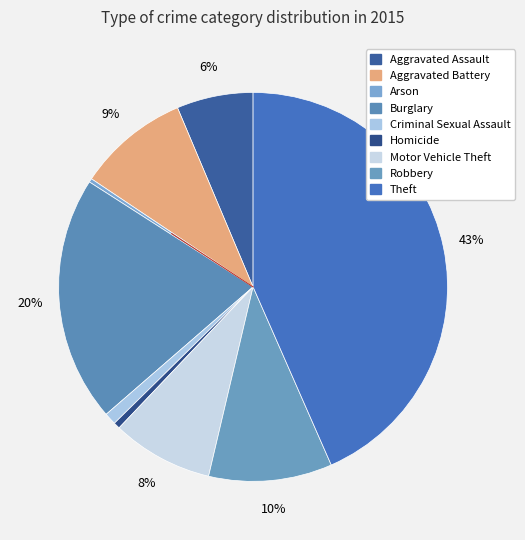

Combined, what portion of the pie is Aggravated Battery and Motor Vehicle Theft?

17.7%